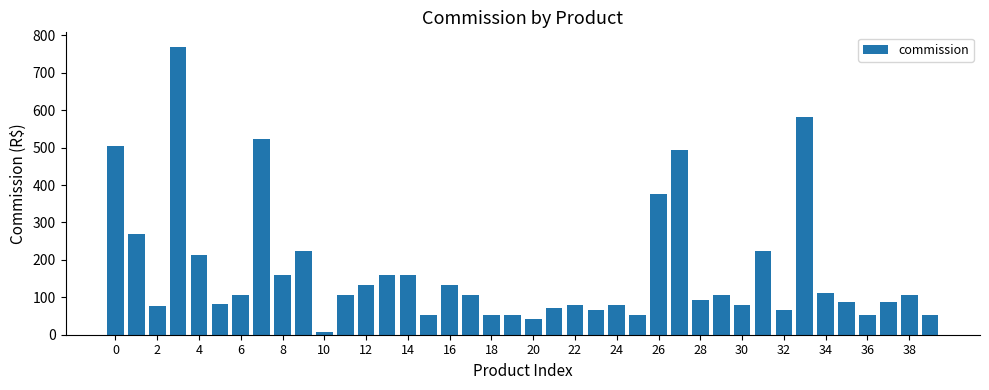

What is the maximum value shown in the chart?

769.8